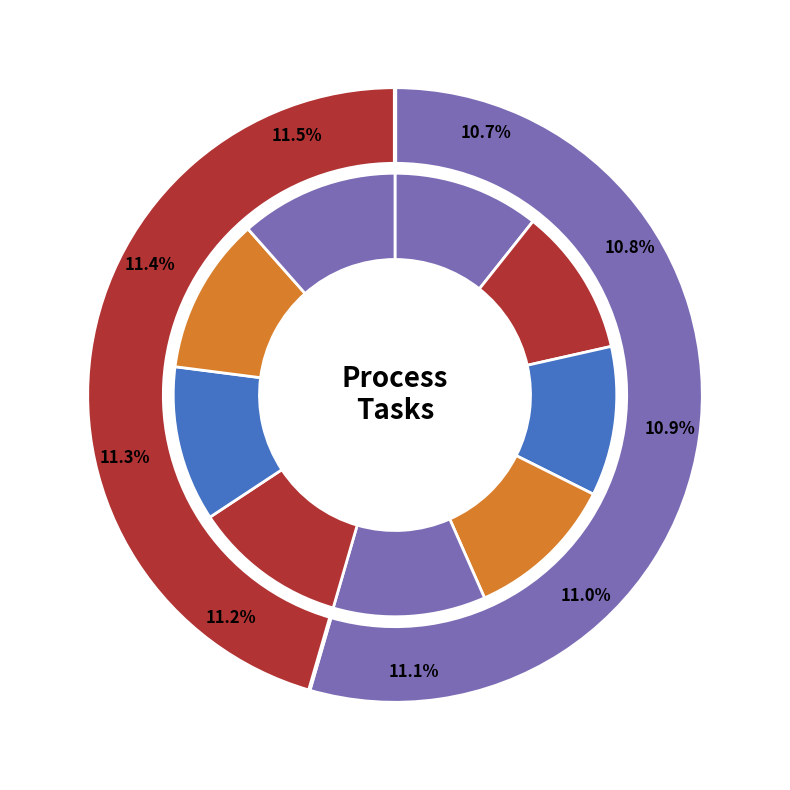

Count the number of slices in the pie.

9